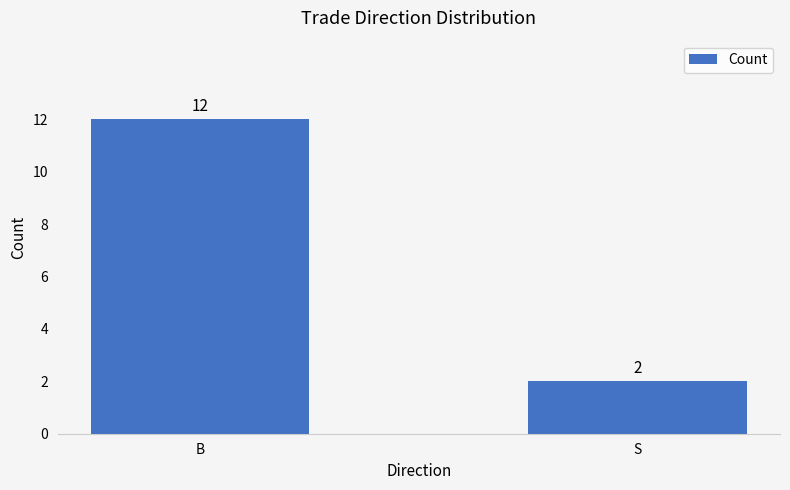

Does the chart contain stacked bars?

No